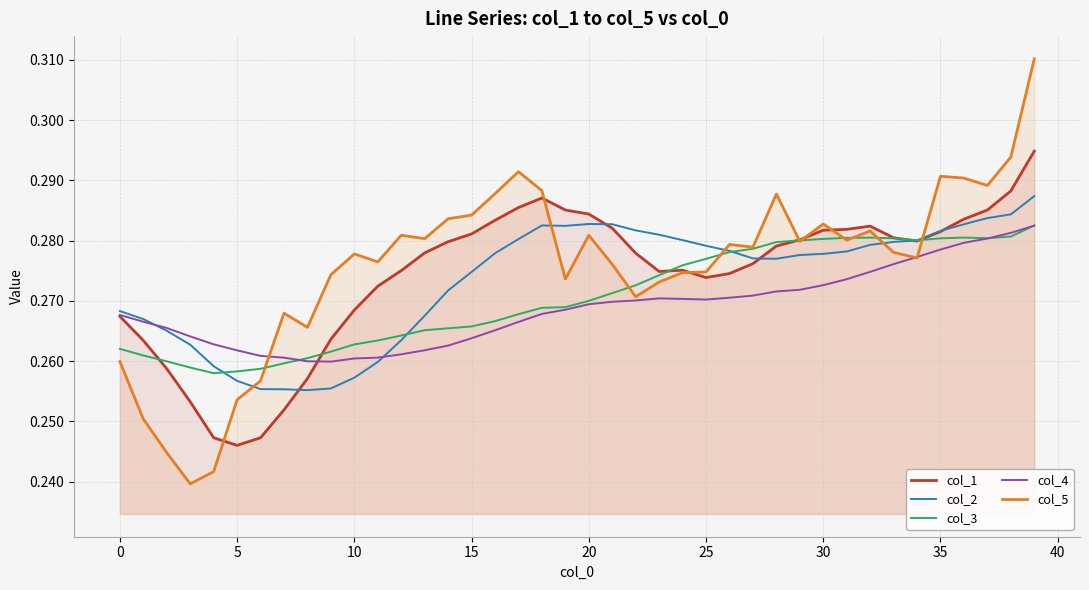

Which series has the widest spread of values?

col_5